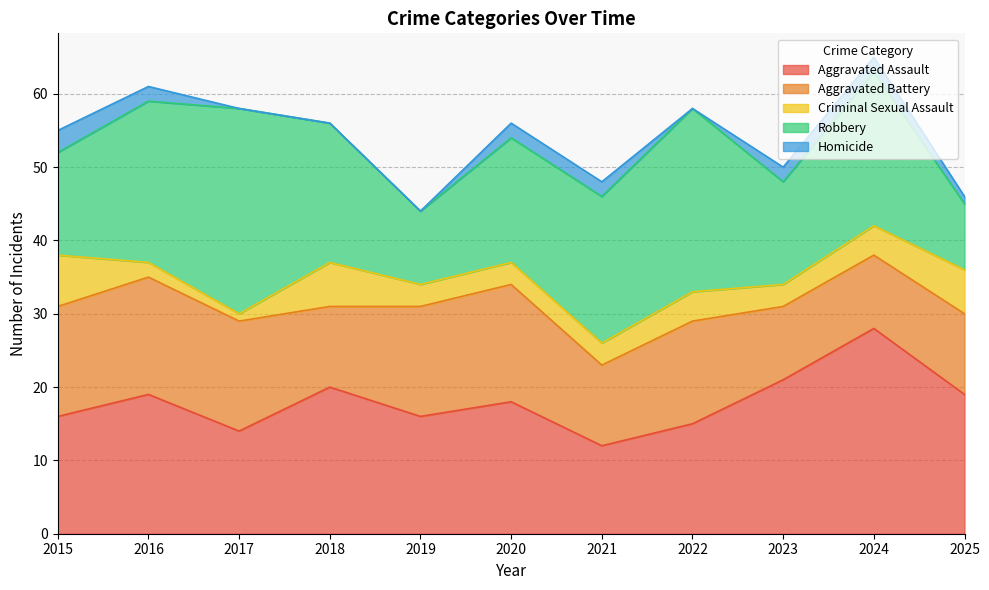

Between which two adjacent categories do Aggravated Battery and Robbery first intersect?

2015 and 2016